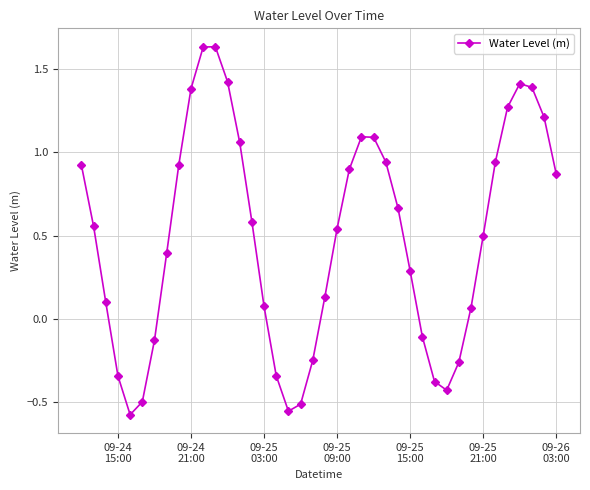

What is the difference between the maximum and minimum values?

2.2